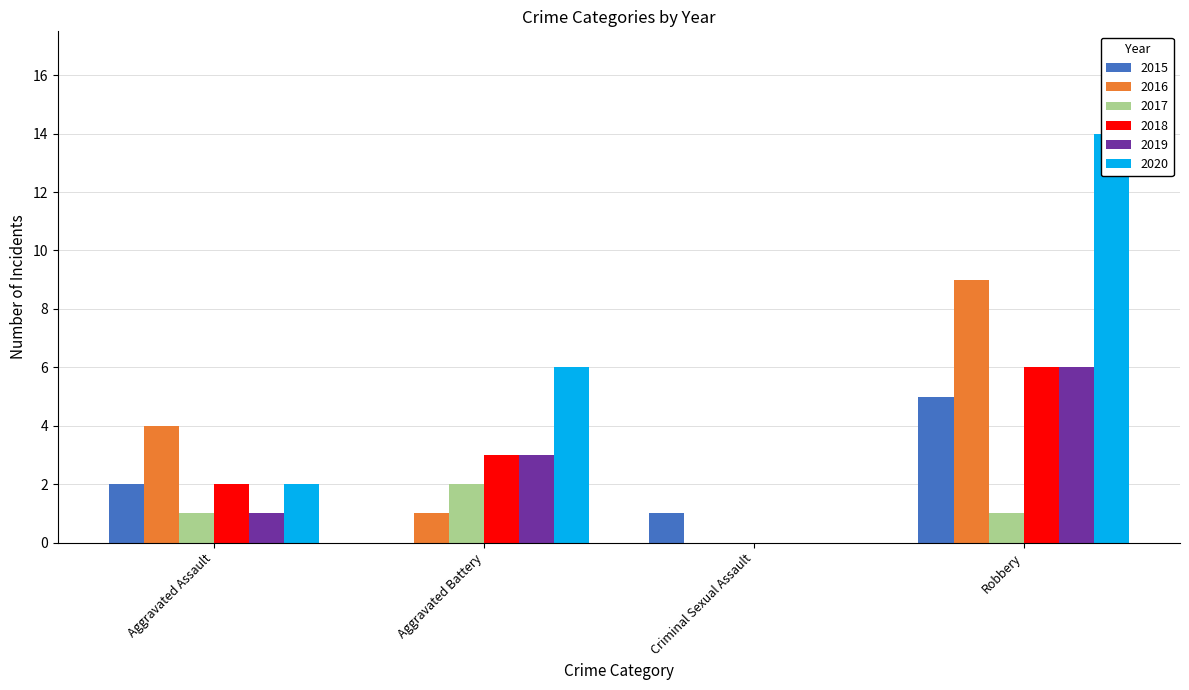

Rank the series at Aggravated Battery from highest to lowest value.

2020, 2018, 2019, 2017, 2016, 2015